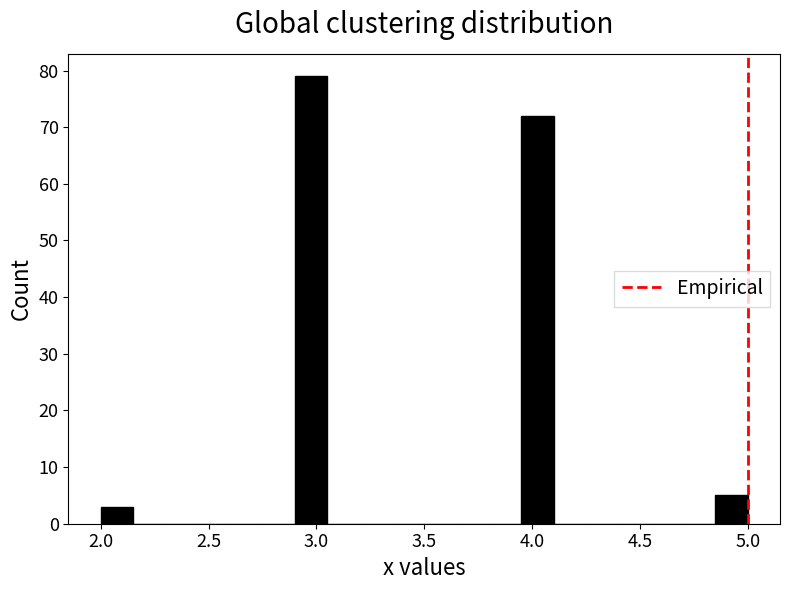

Around what value on the x-axis is the tallest bar? Give the approximate position of its centre, as read against the axis.

3.00